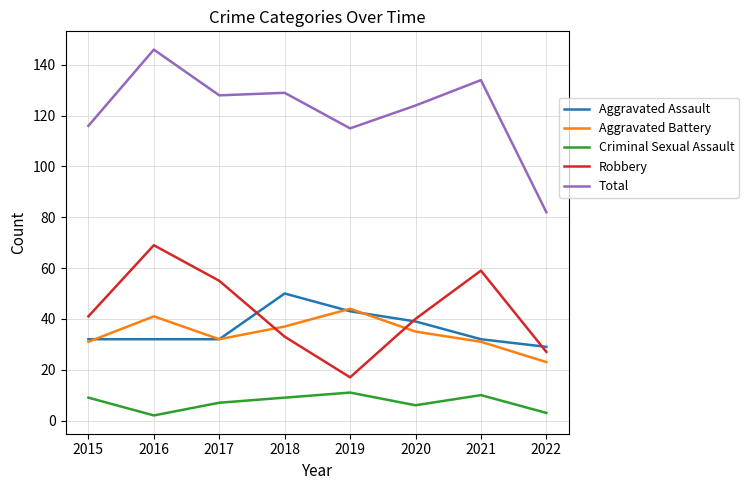

What is the total value across all series at 2018?

258